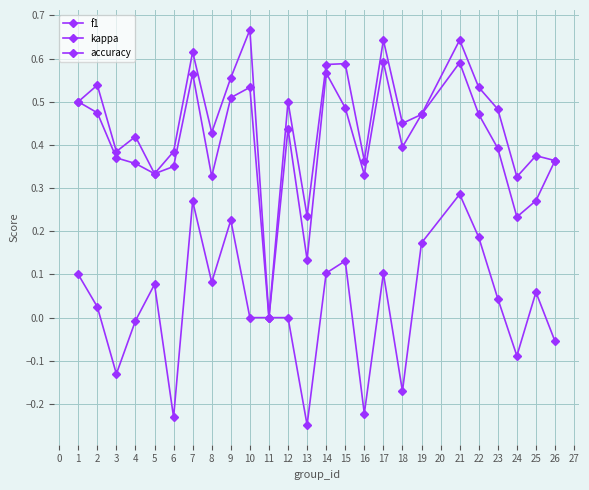

How many positive values does the f1 series have?

24